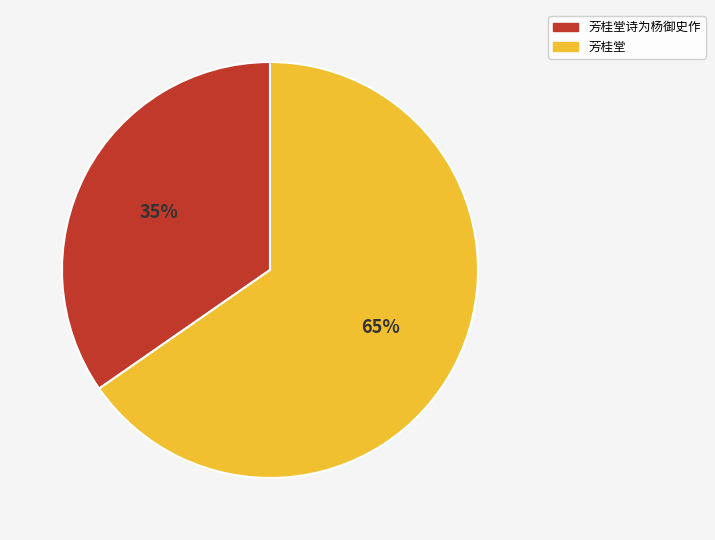

How many slices are in this pie chart?

2